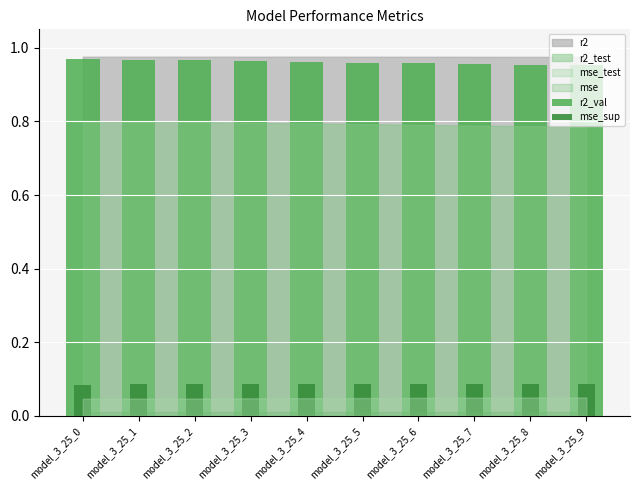

At which category is the sum across all series the highest?

model_3_25_0